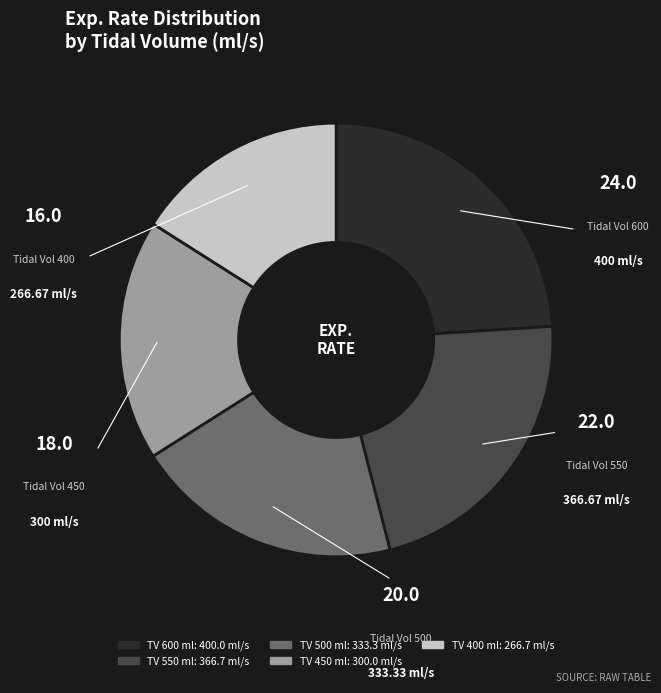

Is there a majority slice in this chart?

No